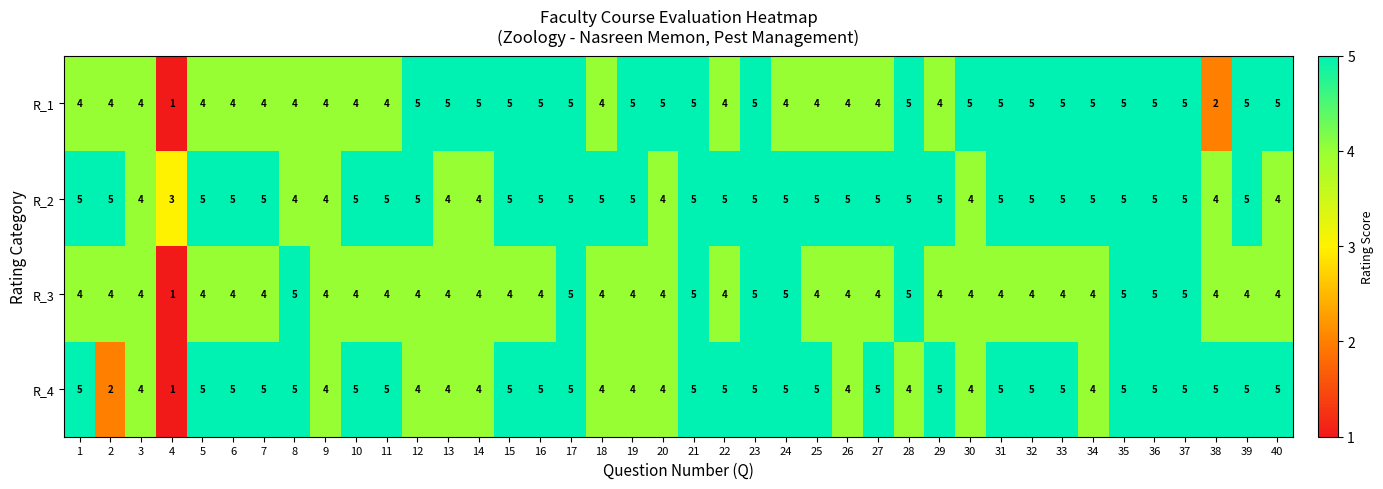

Is it true that R_1 equals 5 at 20?

True